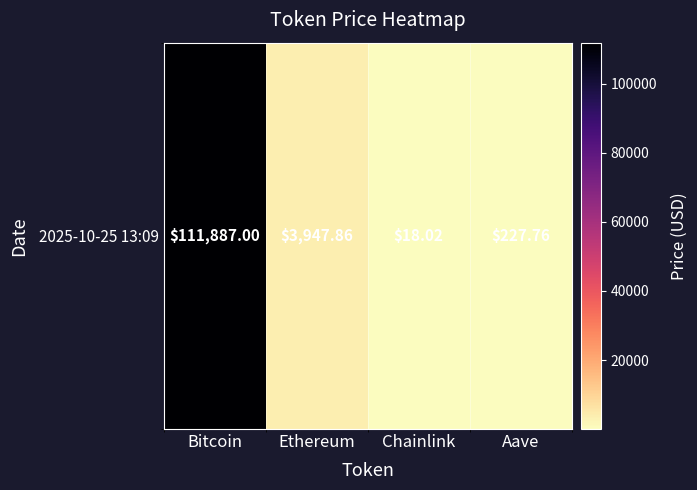

Rank the categories by value from highest to lowest.

Bitcoin, Ethereum, Aave, Chainlink